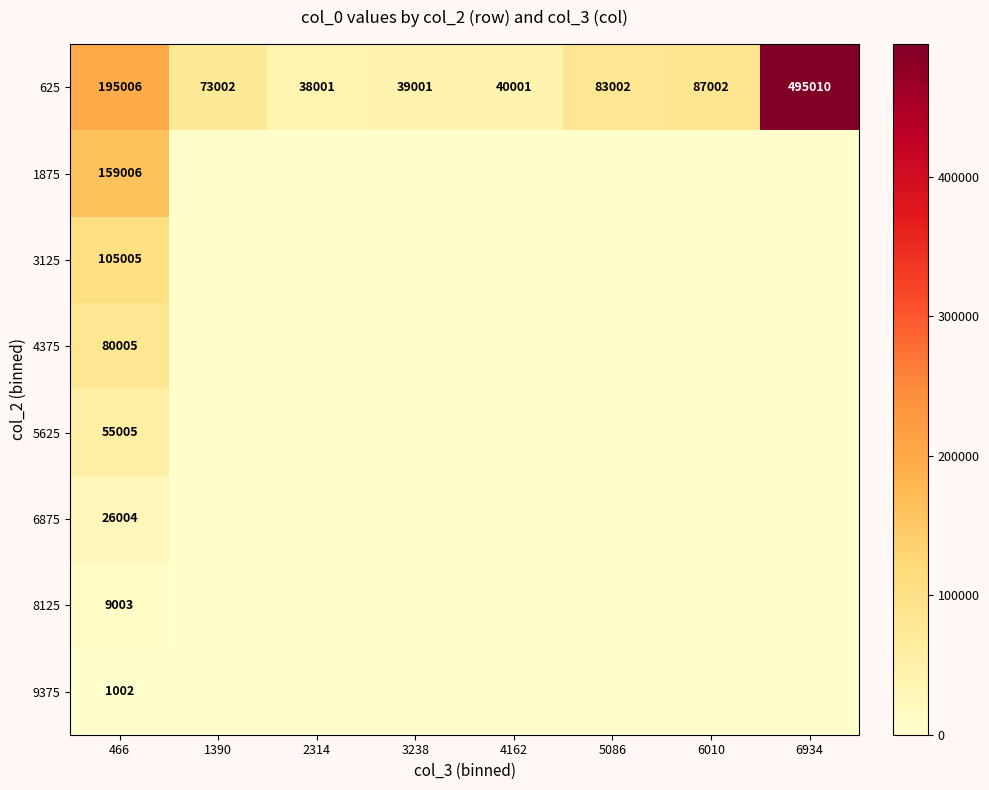

At which label does 625 first exceed 83002?

466